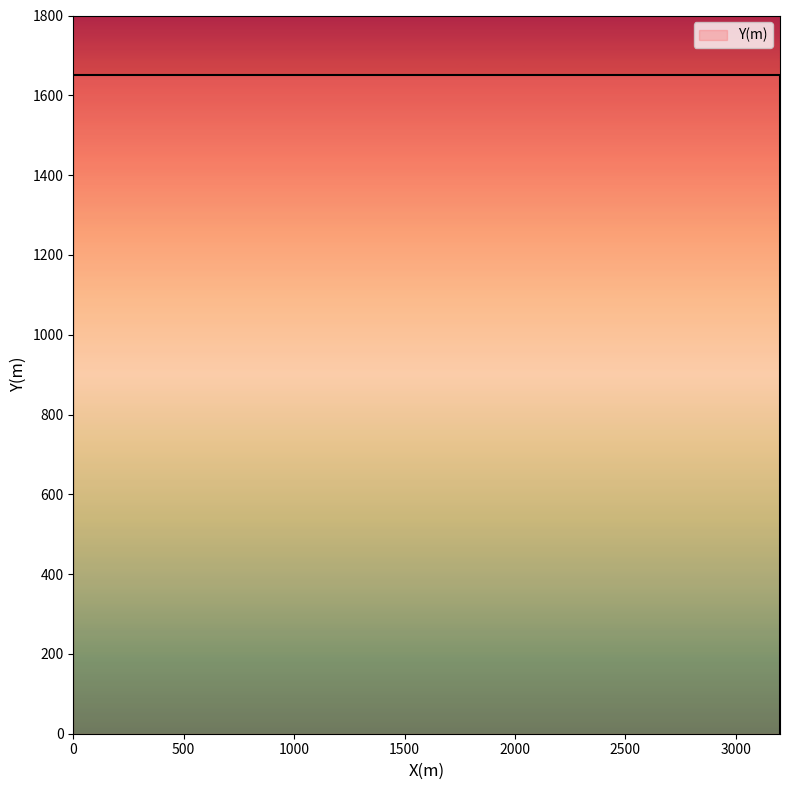

The value at 3200 is -679. True or false?

False